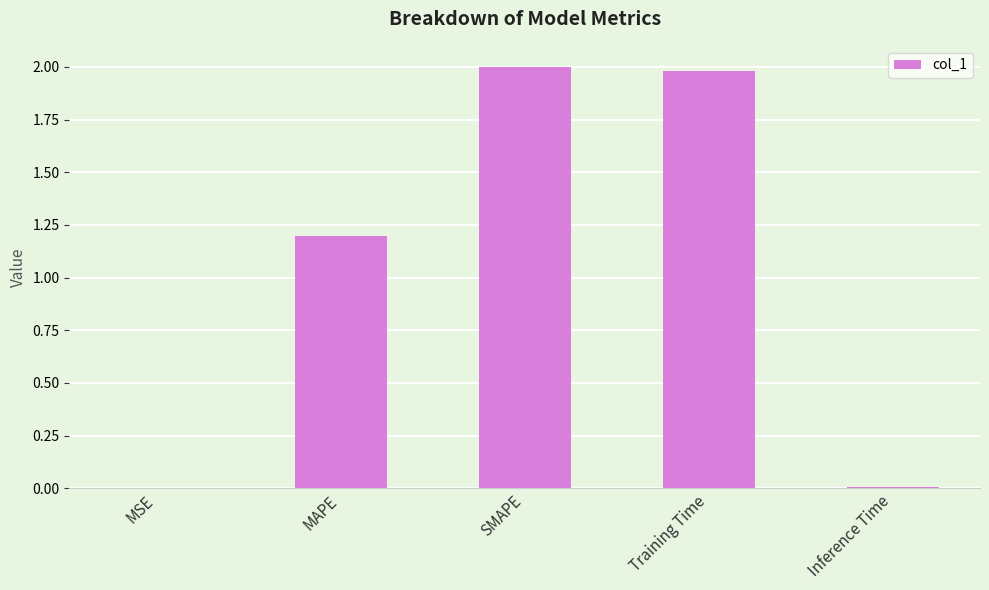

What is the average value?

1.0